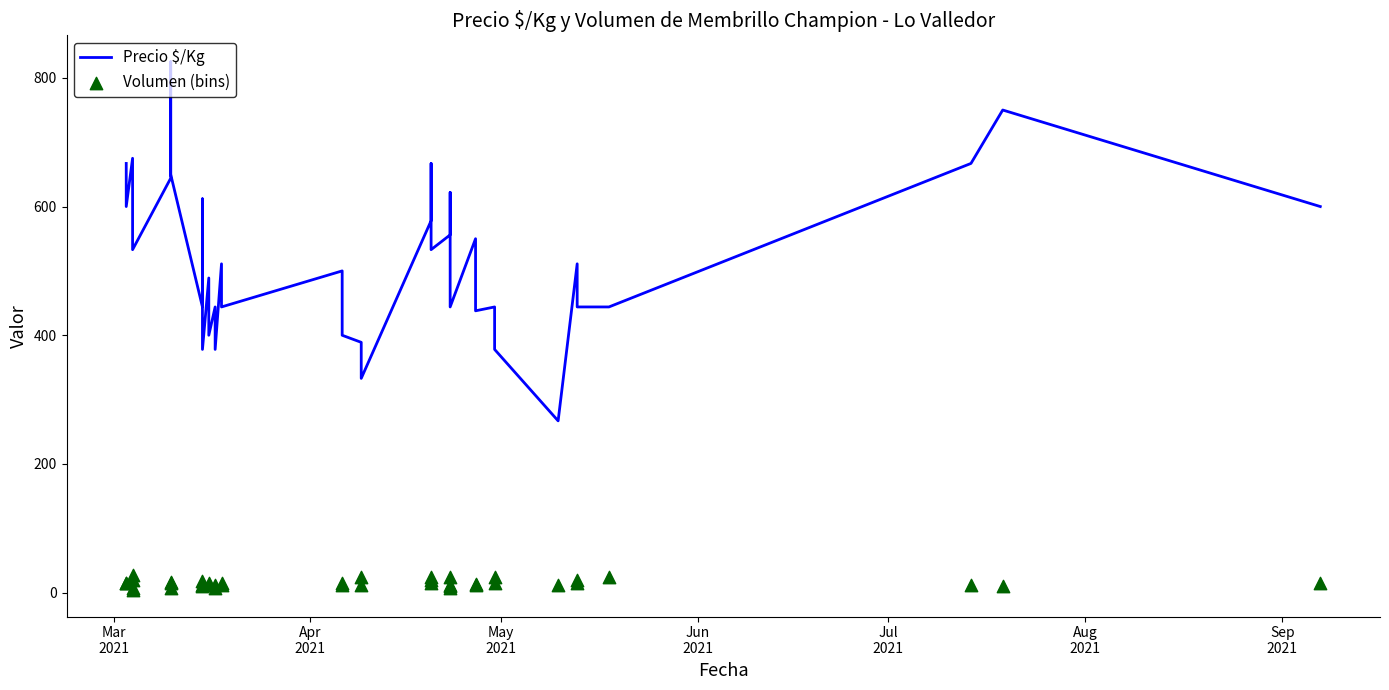

Which series has the largest total across all categories?

Precio $/Kg